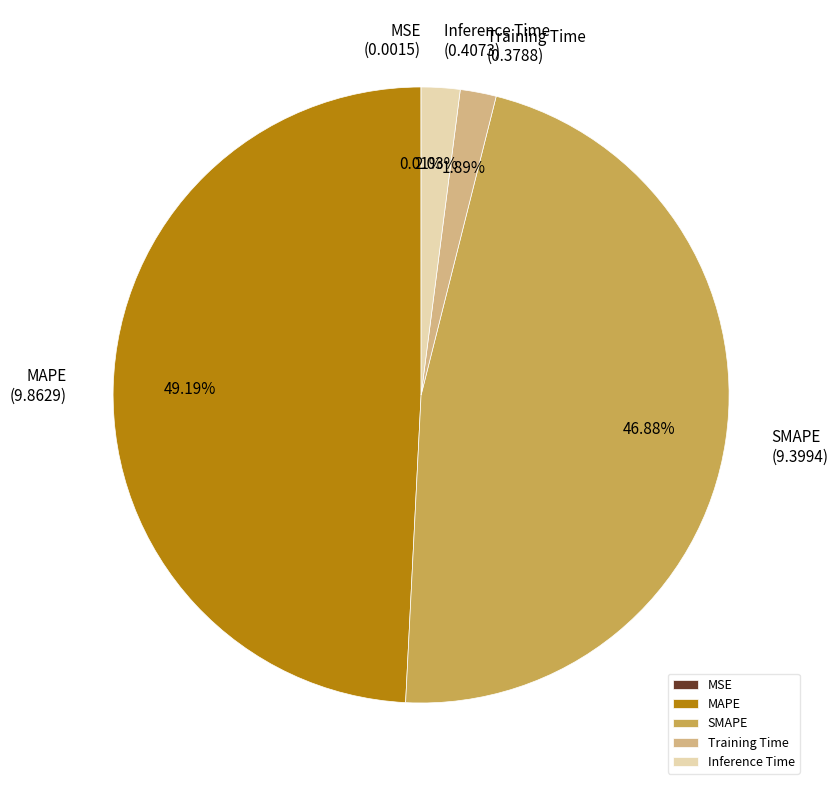

What percentage is NOT represented by Inference Time?

98.0%